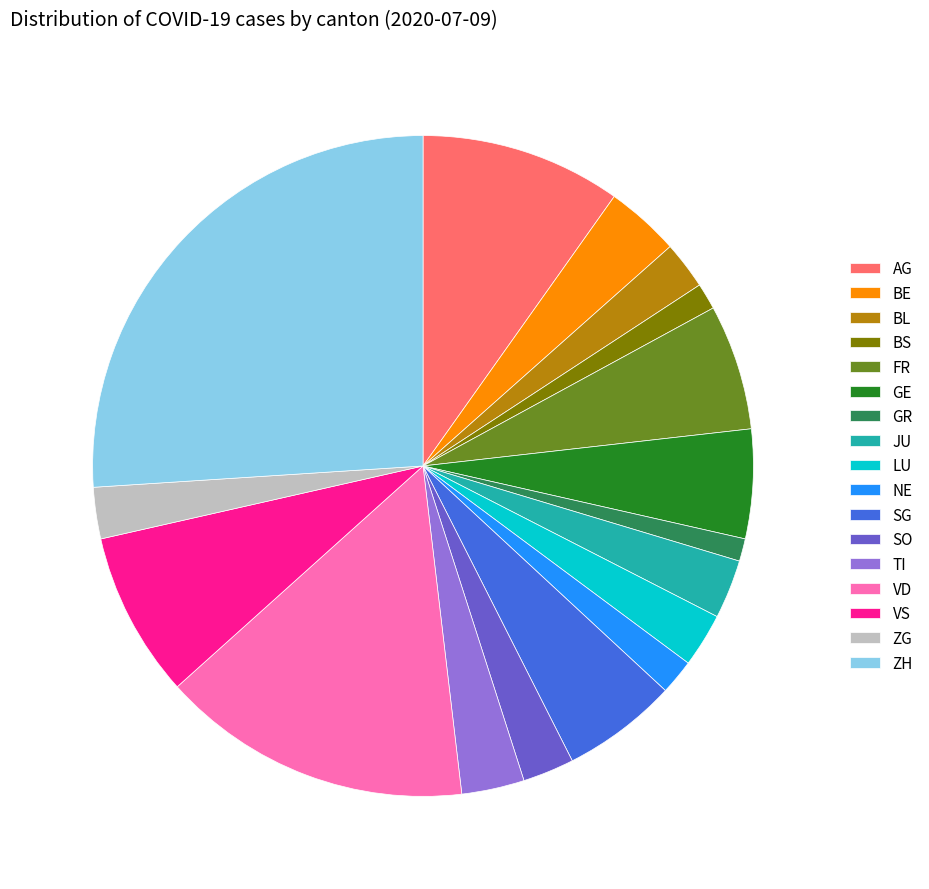

Is the sum of ZG and TI greater than half?

No